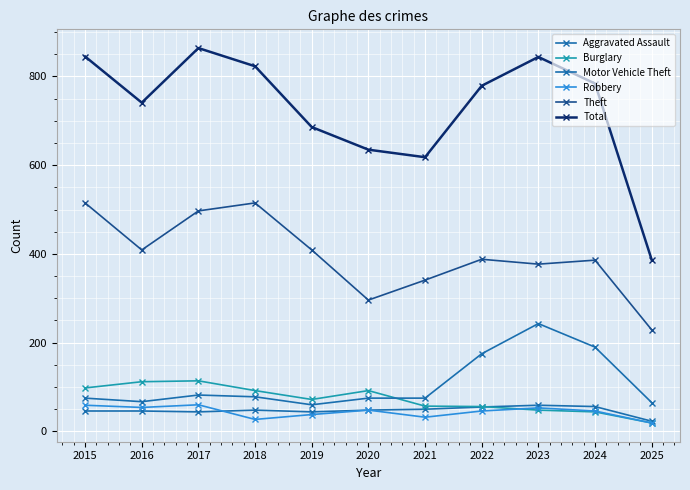

Between 2018 and 2024, which series saw the biggest shift?

Theft